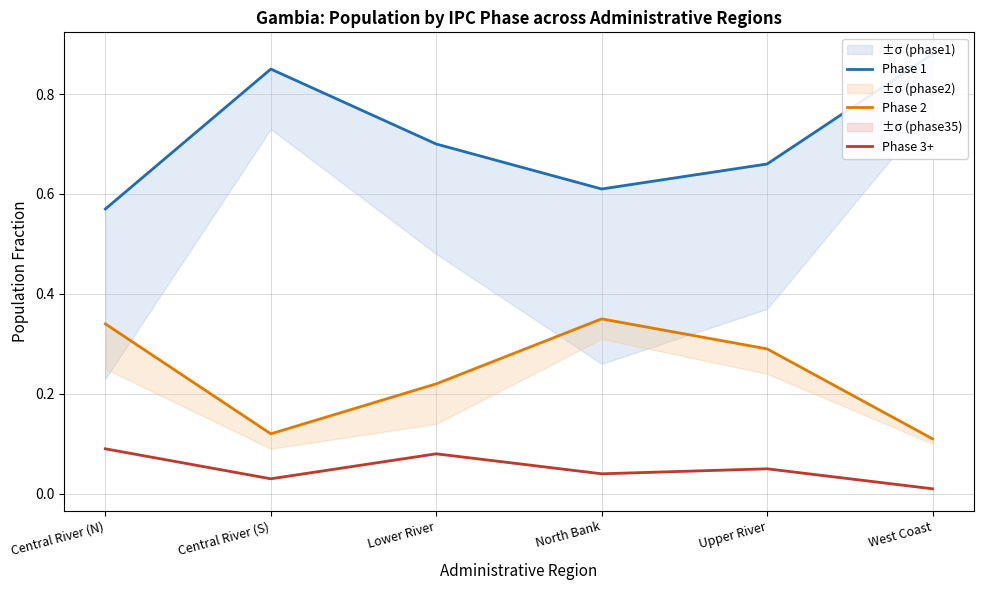

Rank the series at Central River (S) from highest to lowest value.

Phase 1, Phase 2, Phase 3+